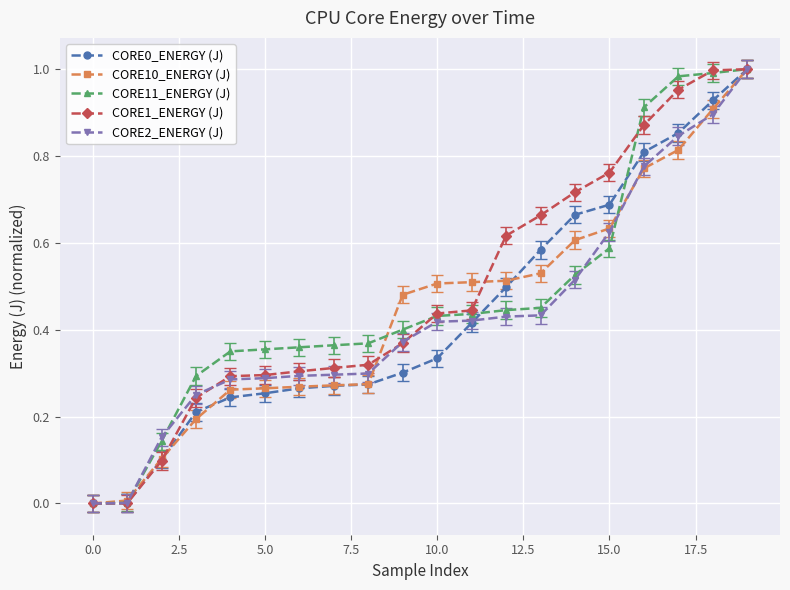

At which label does CORE0_ENERGY (J) reach its peak?

19